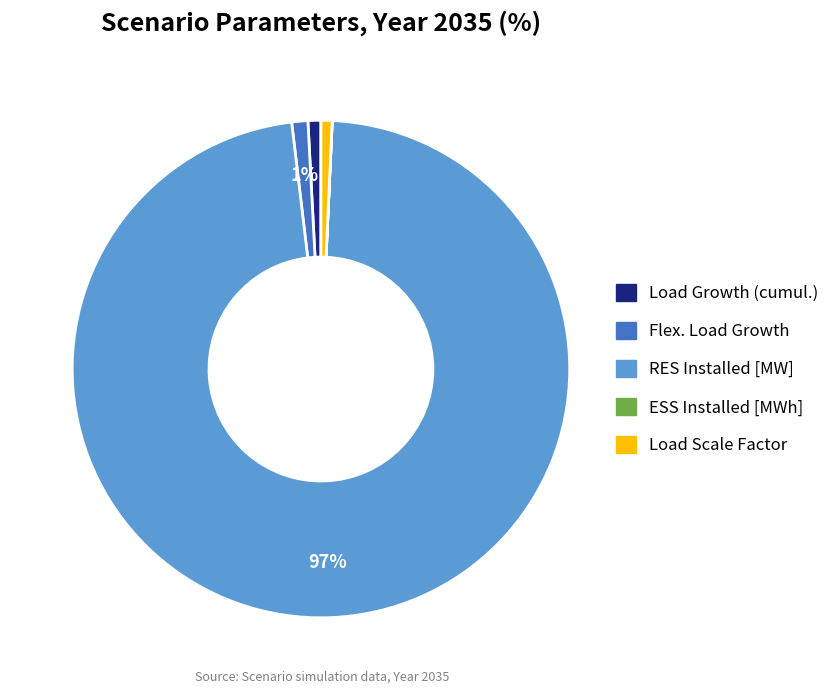

Is there any slice that represents more than half of the pie?

Yes